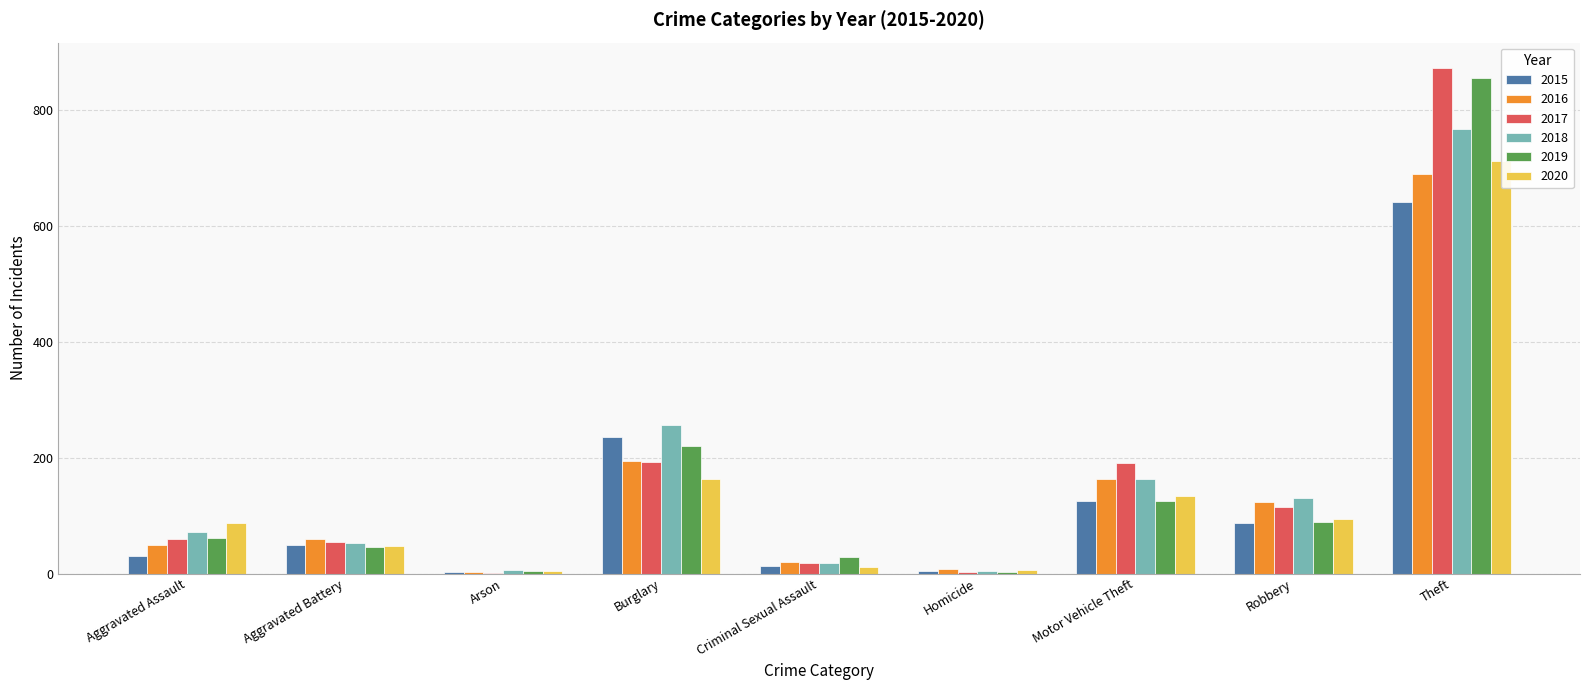

How many bars are there in each group?

6